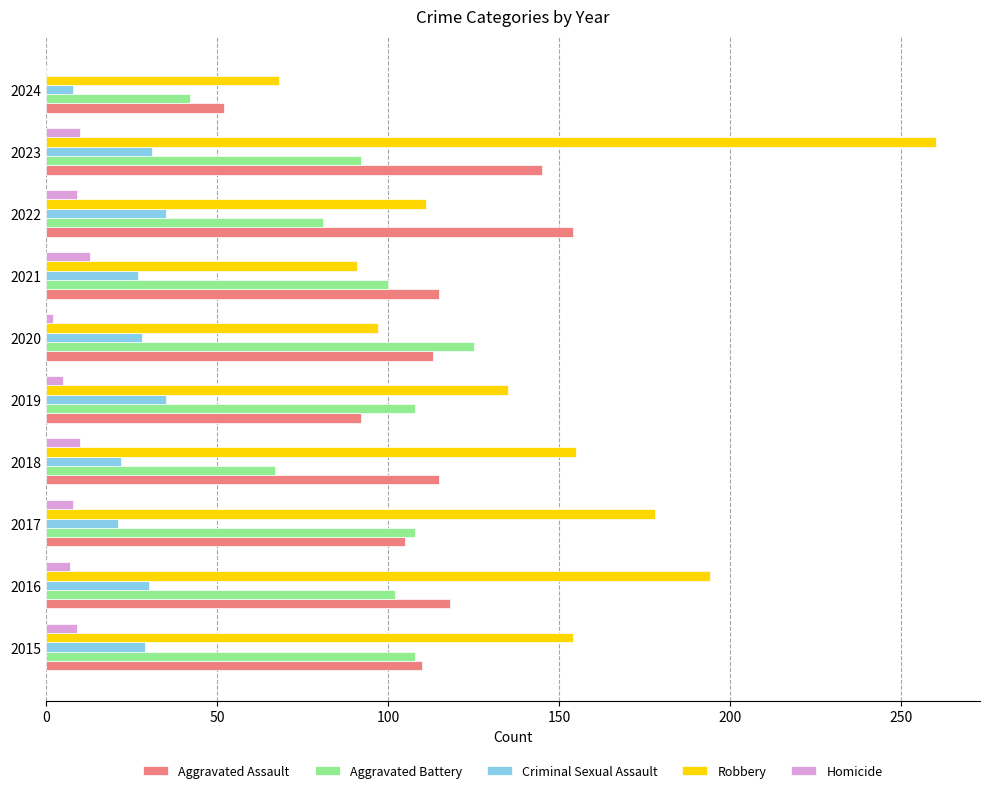

Is the value of Aggravated Battery at 2020 greater than the value of Aggravated Assault at 2019?

Yes